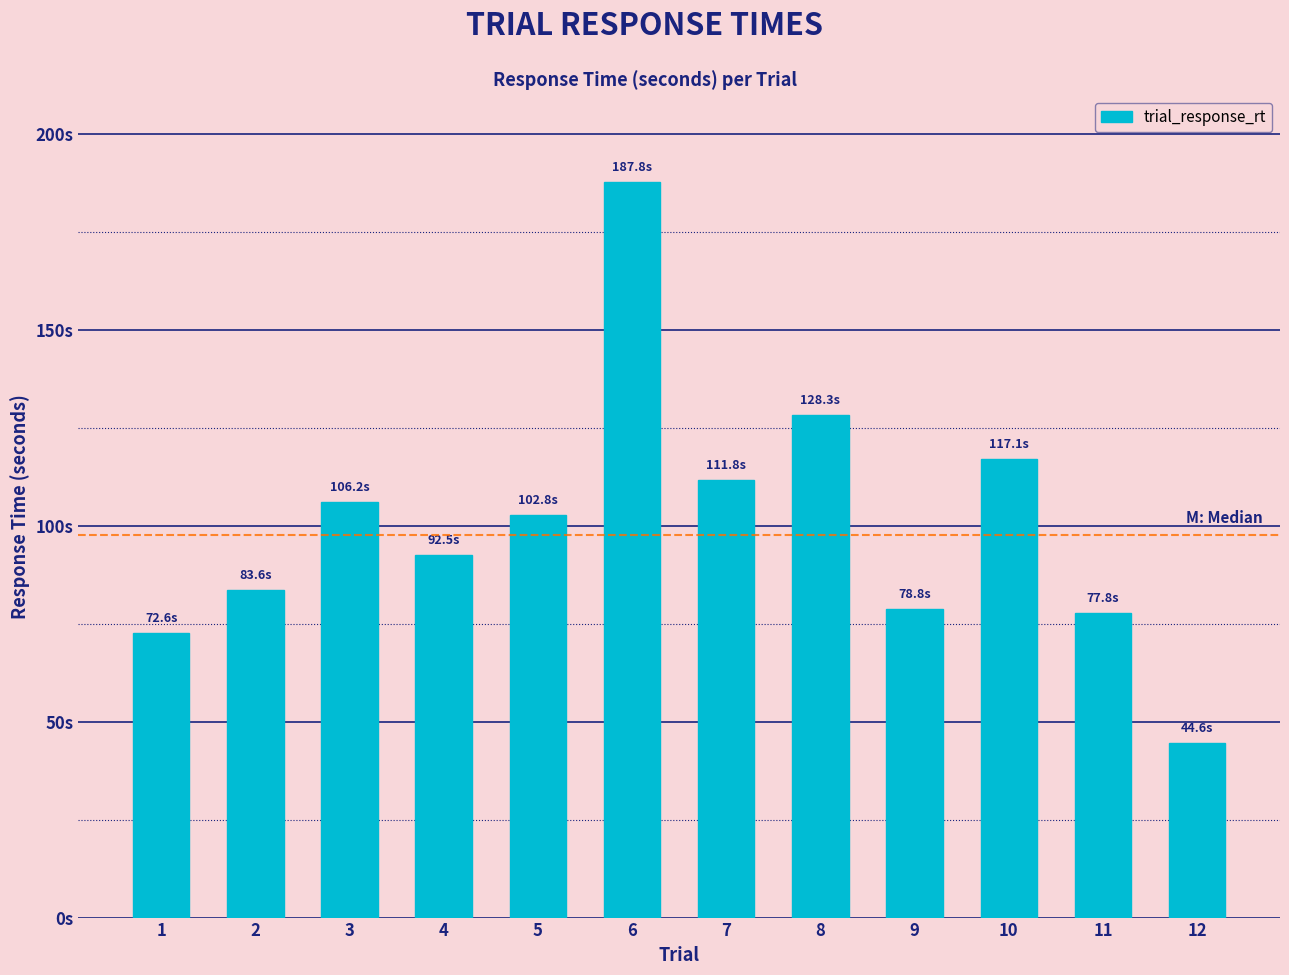

Which category has the highest value across all series?

6